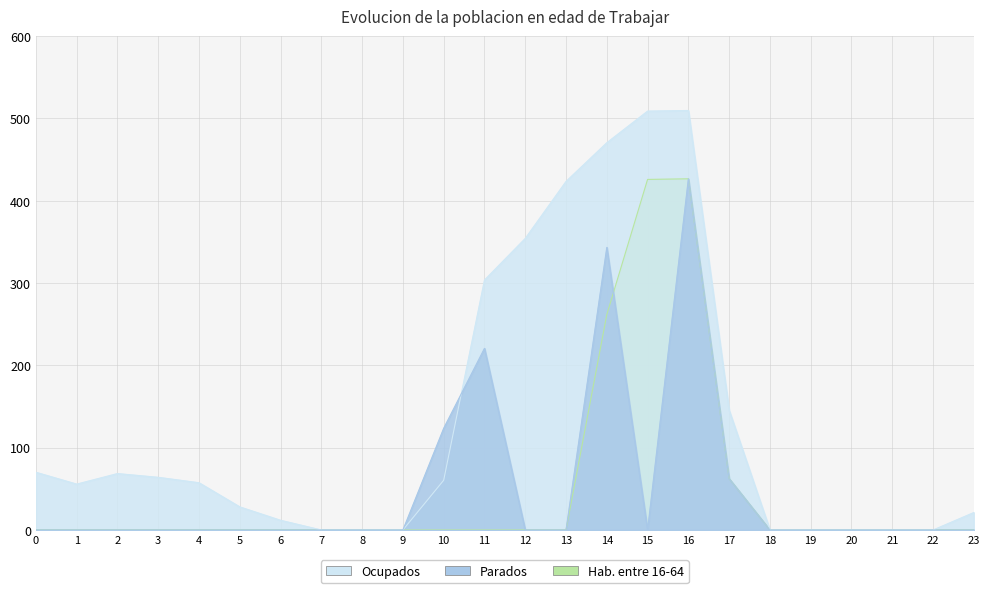

What are all the series names shown in the legend?

Hab. entre 16-64, Ocupados, Parados